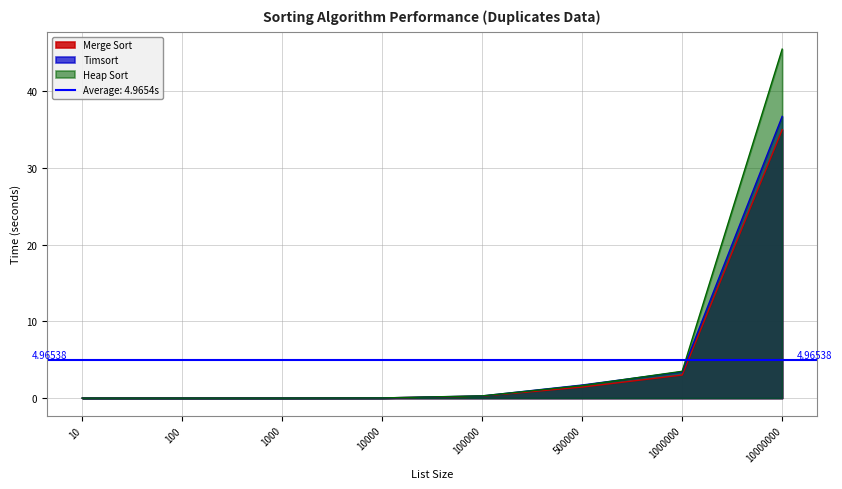

At how many categories does at least one series exceed 33?

1